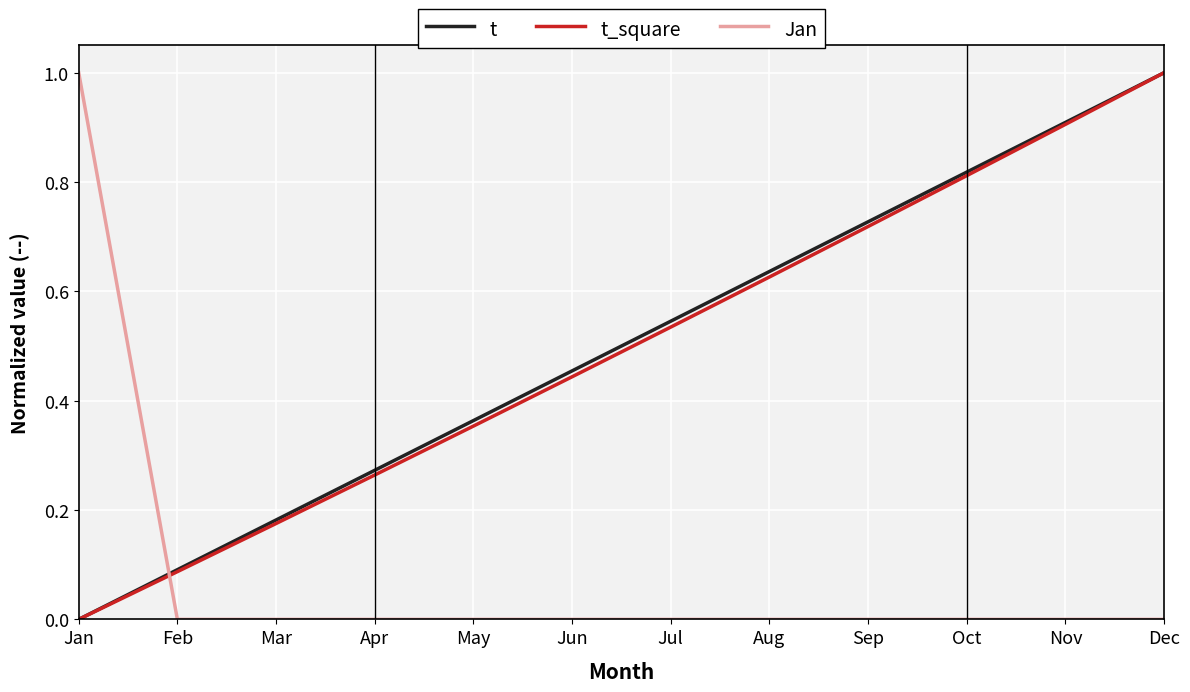

Which series changed the most between Feb and Jun?

t